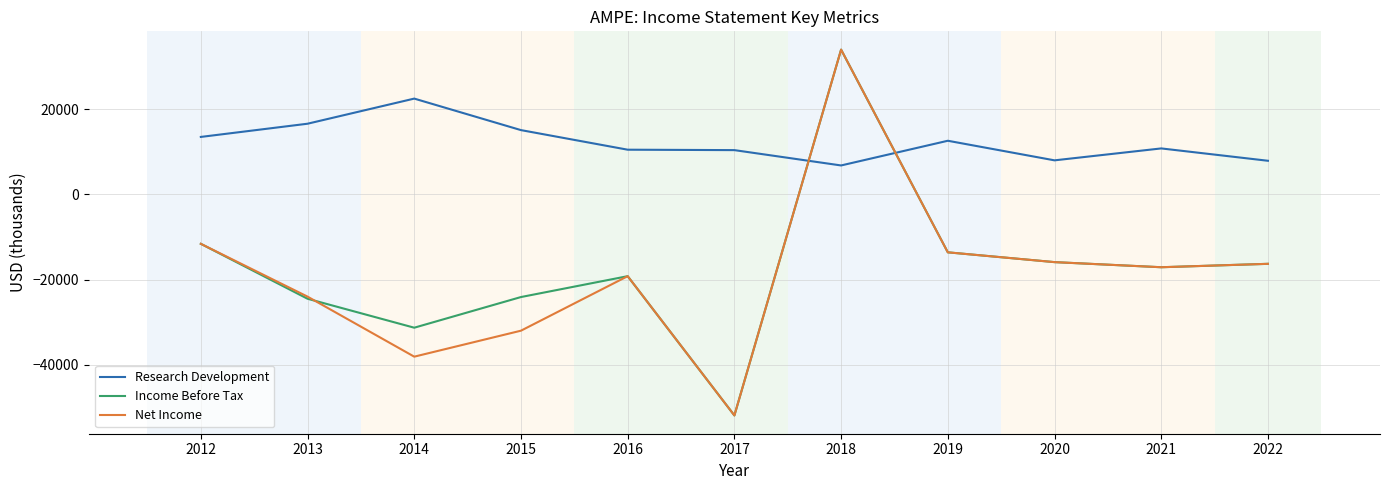

The Research Development series shows 15100 at 2015. True or false?

True